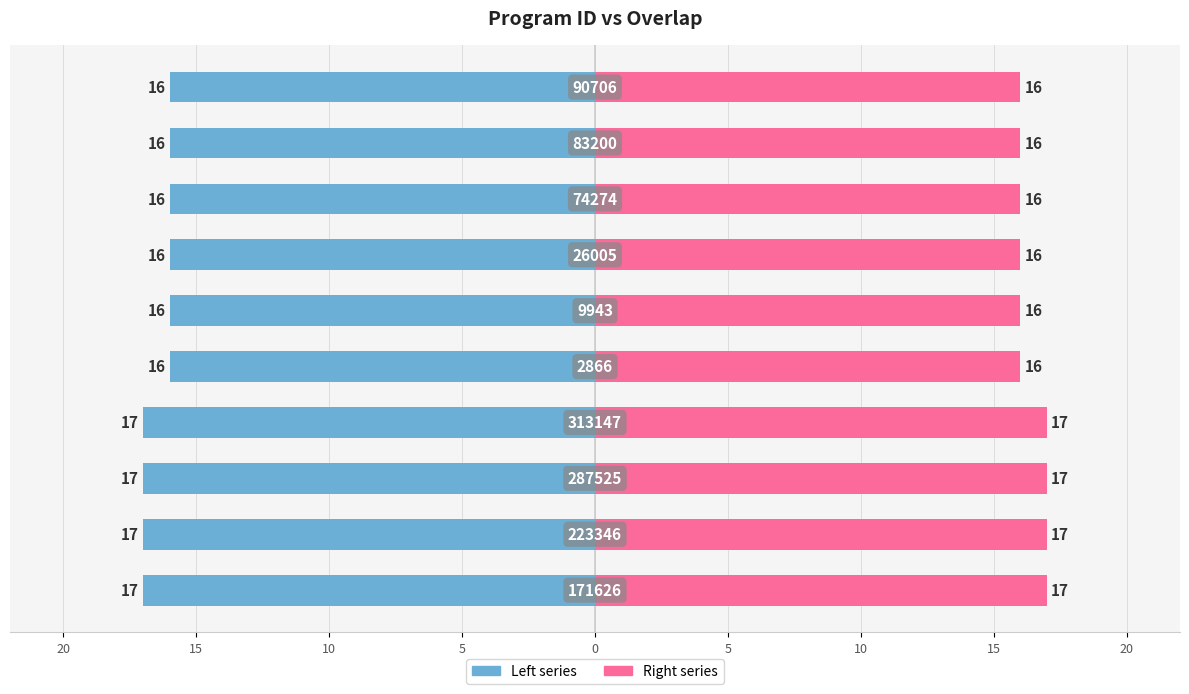

What value does the Right (overlap) series have at 10?

17